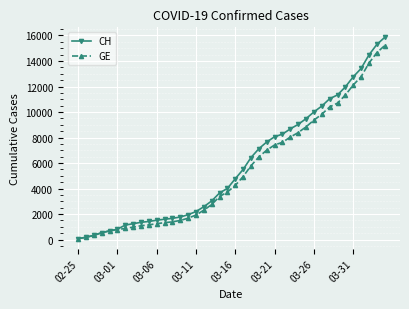

Which series has the widest spread of values?

CH